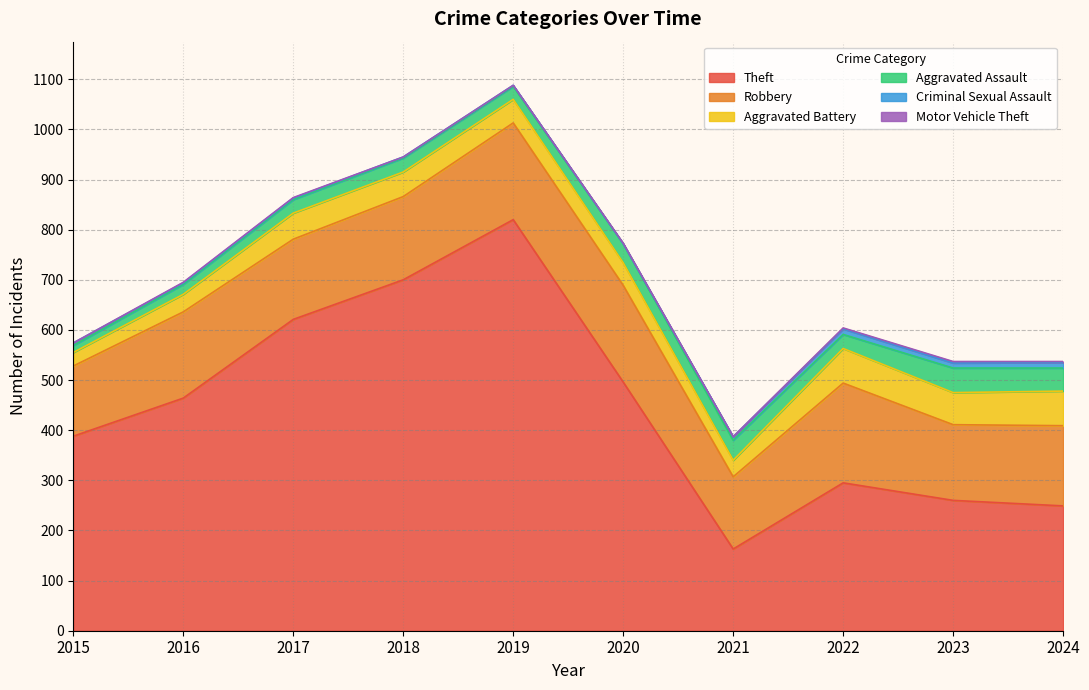

Which series has the widest spread of values?

Theft